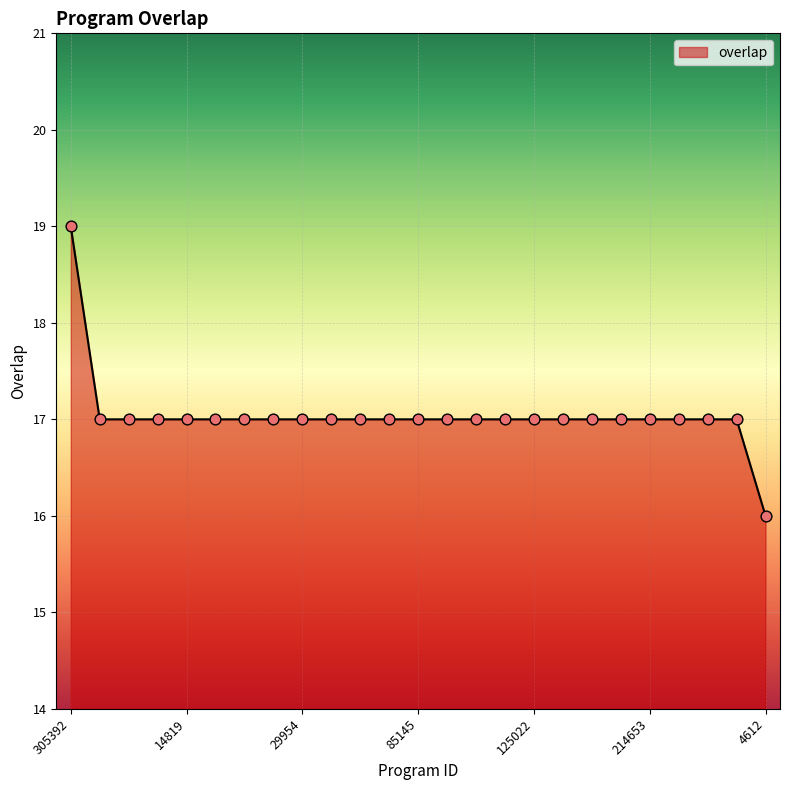

What is the difference between the maximum and minimum values?

3